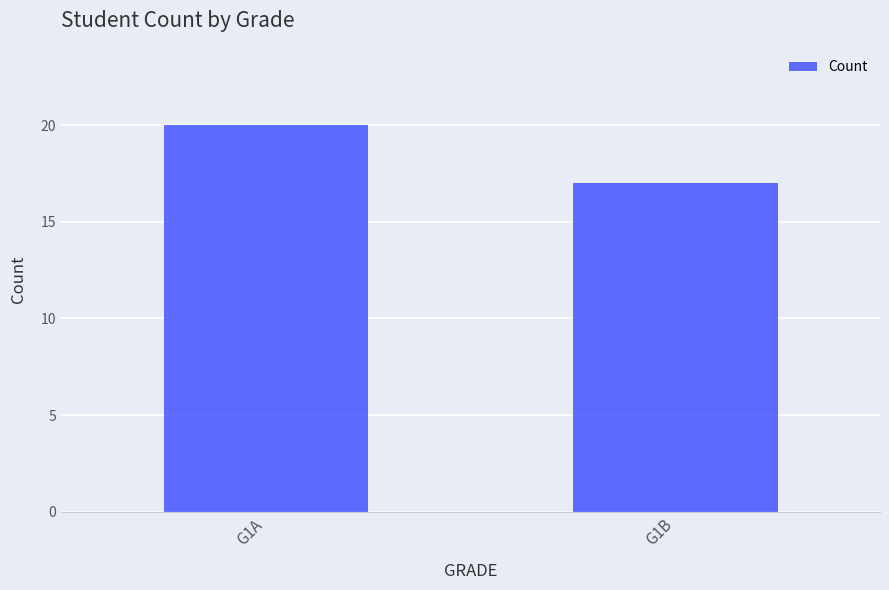

How many categories are shown in the chart?

2